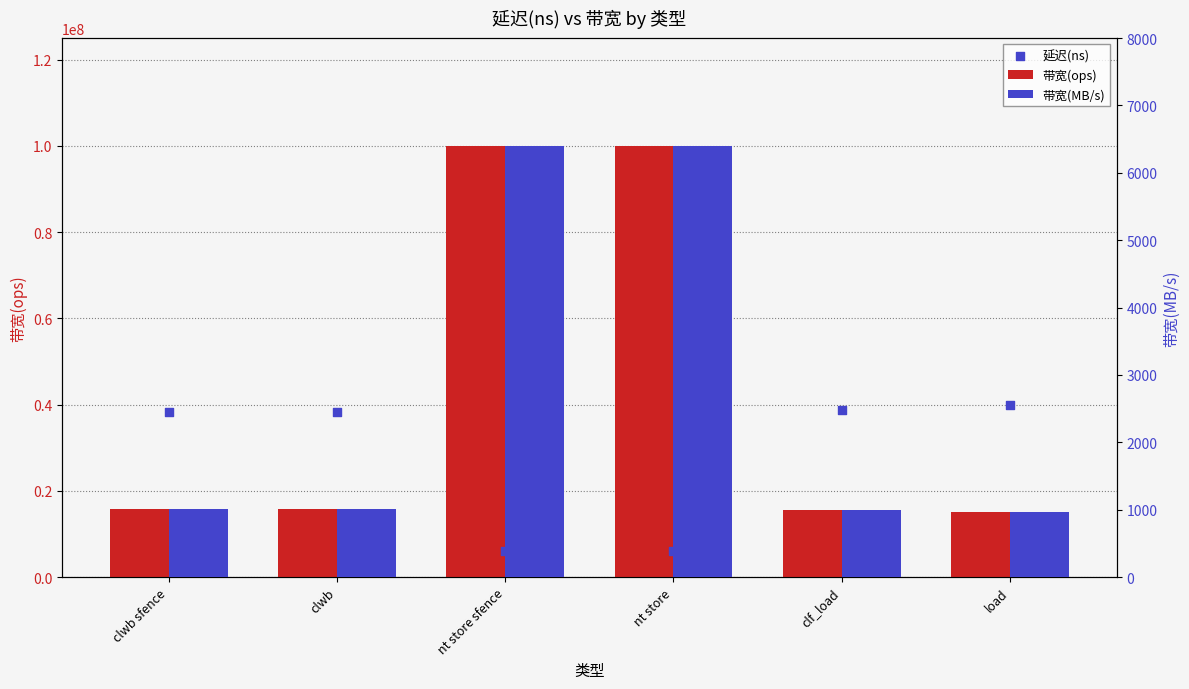

Is the value of 延迟(ns) at load greater than the value of 带宽(MB/s) at clf_load?

Yes